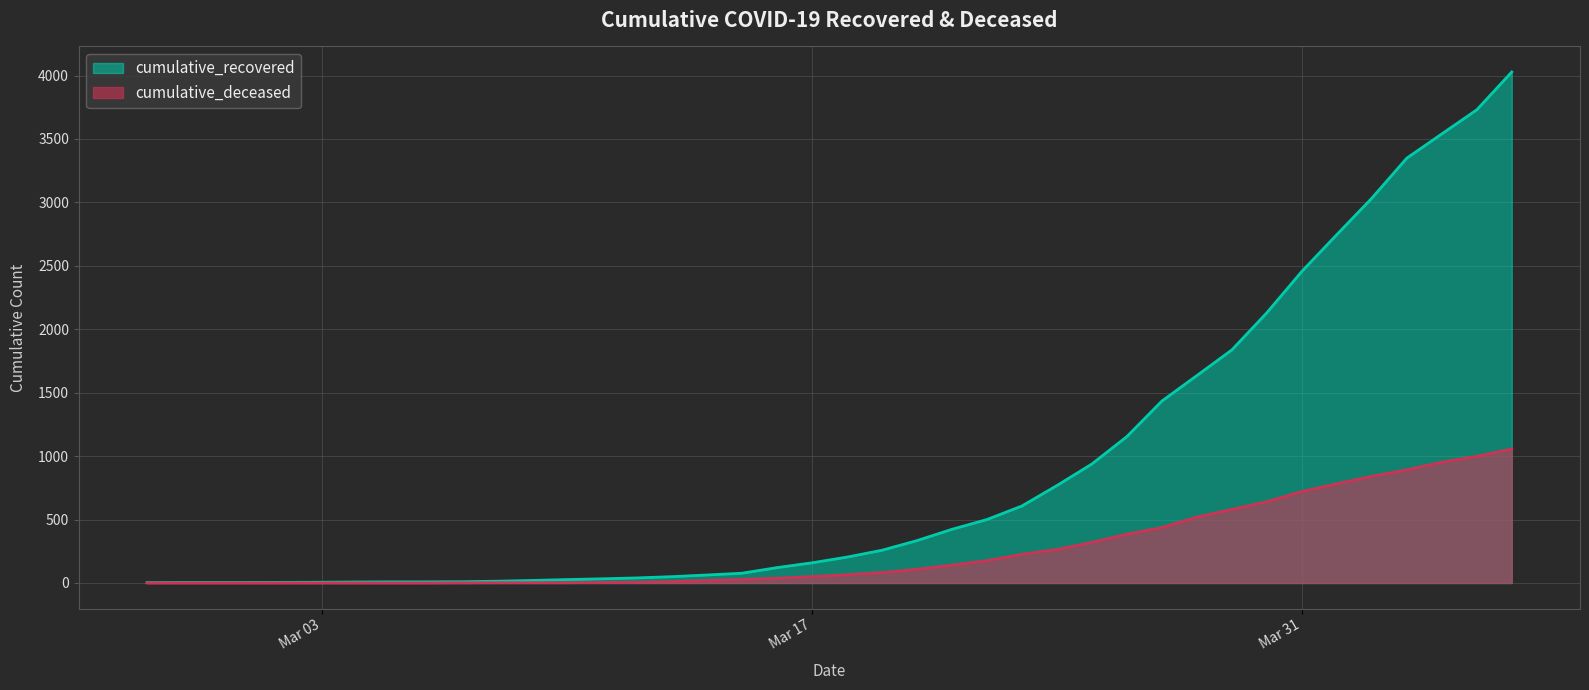

List the series in order of their overall mean, lowest first.

cumulative_deceased, cumulative_recovered